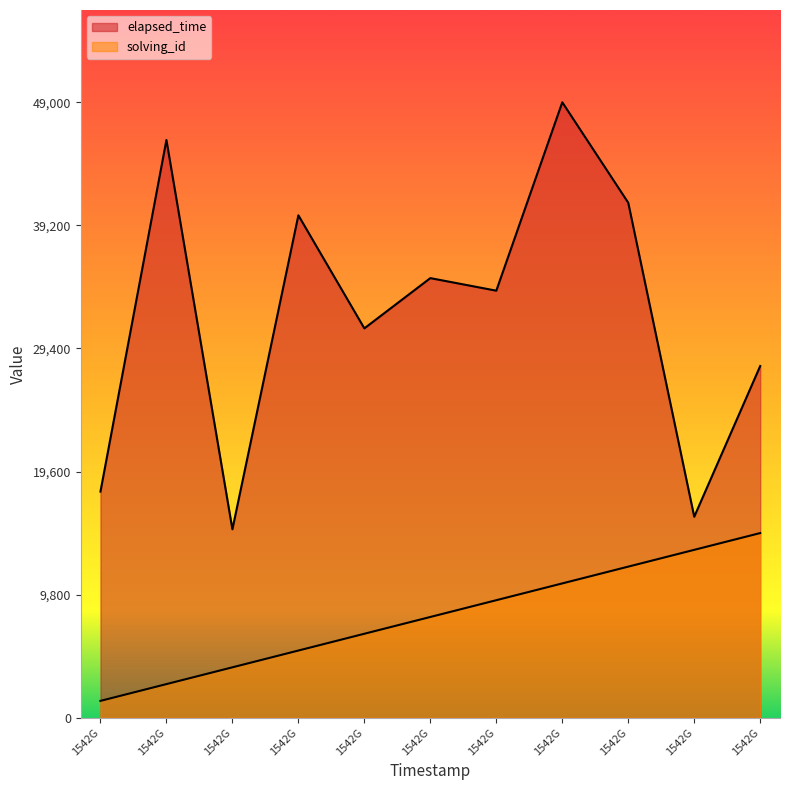

How many lines are shown in the chart?

2